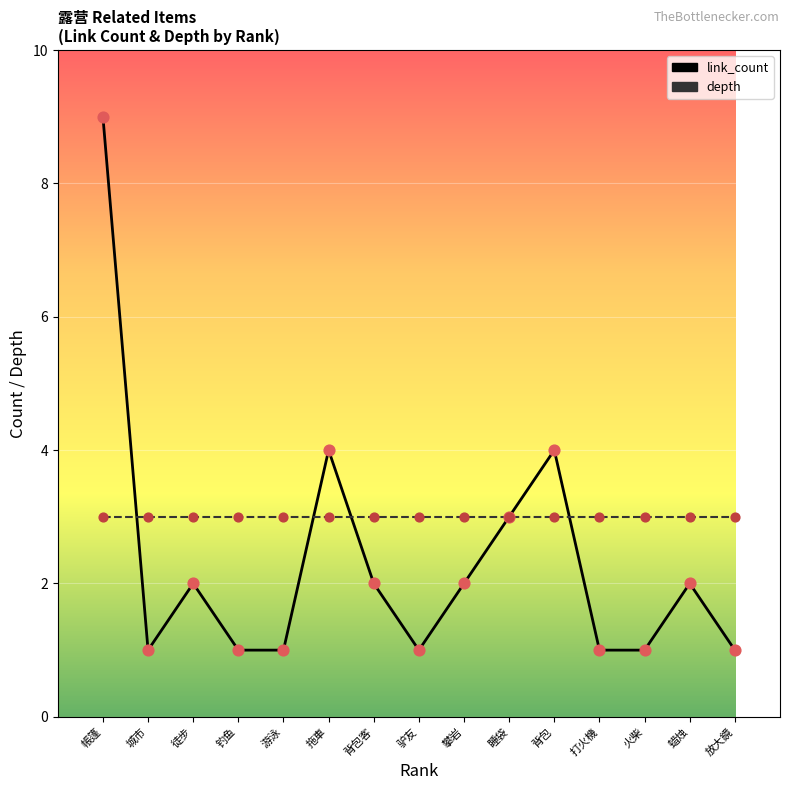

Which series has the largest total across all categories?

depth